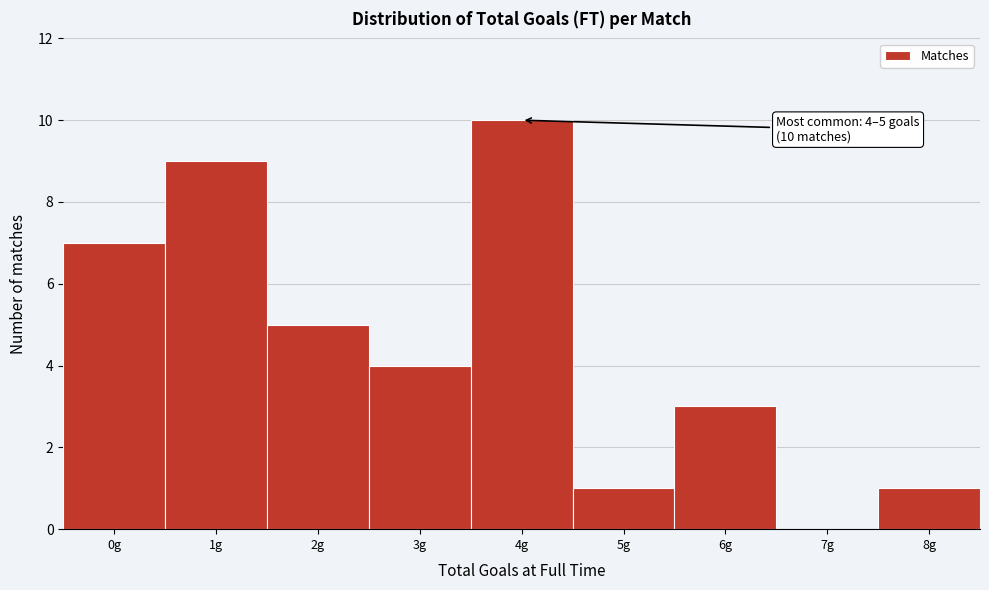

Reading left to right, what are all the values shown in this chart?

0g=7	1g=9	2g=5	3g=4	4g=10	5g=1	6g=3	7g=0	8g=1